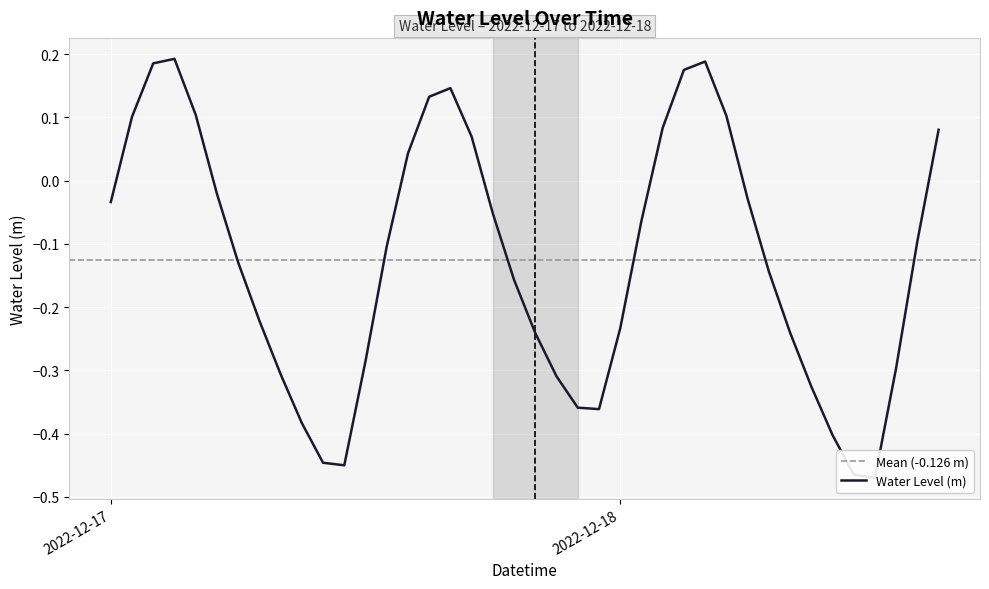

The chart shows a value of -0.3 at 2022-12-18 09:00:00. True or false?

True